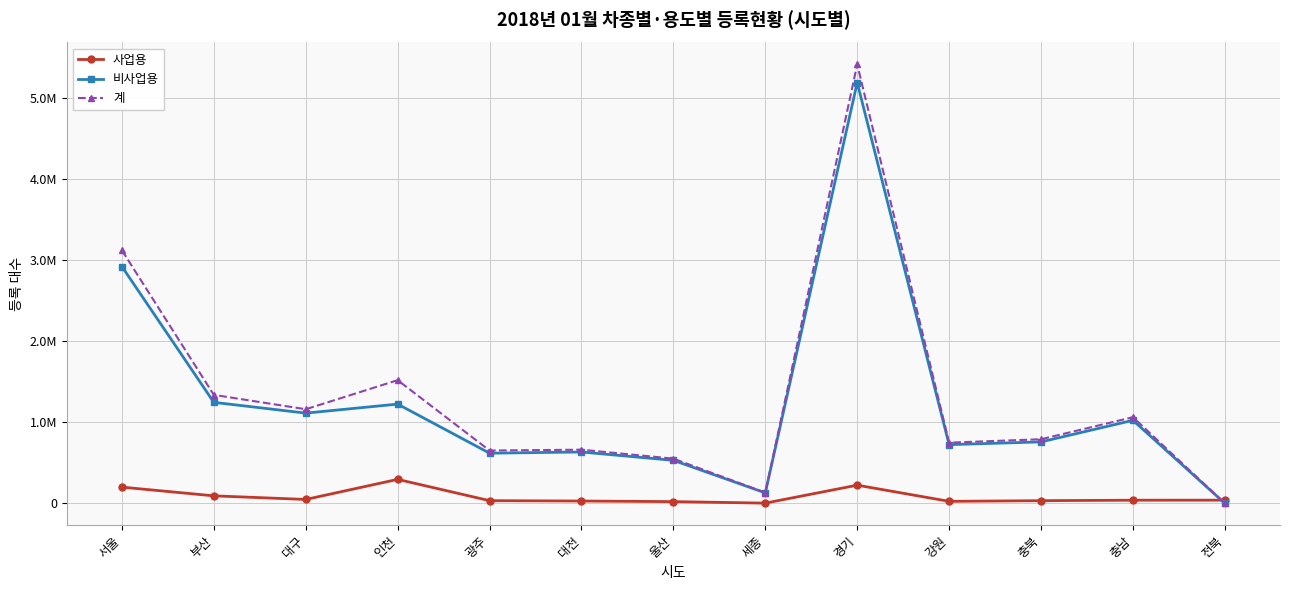

What are all the series names shown in the legend?

사업용, 비사업용, 계